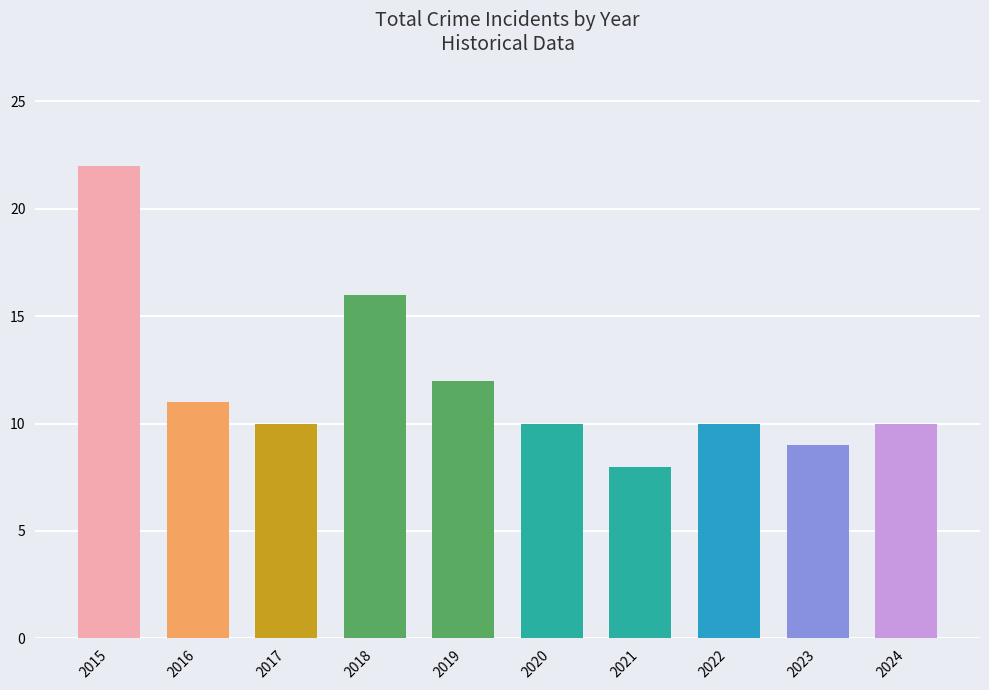

What is the maximum value shown in the chart?

22